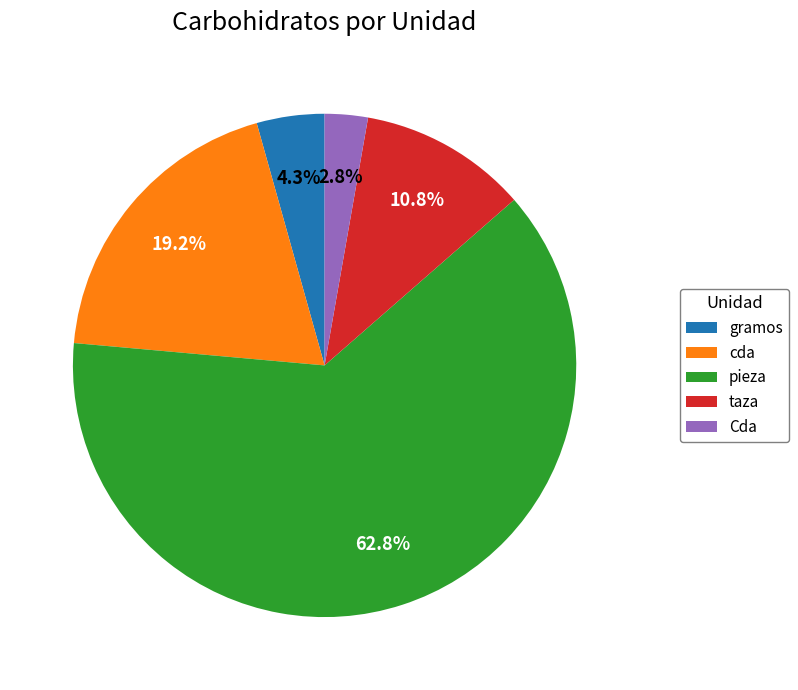

Is there any slice that represents more than half of the pie?

Yes